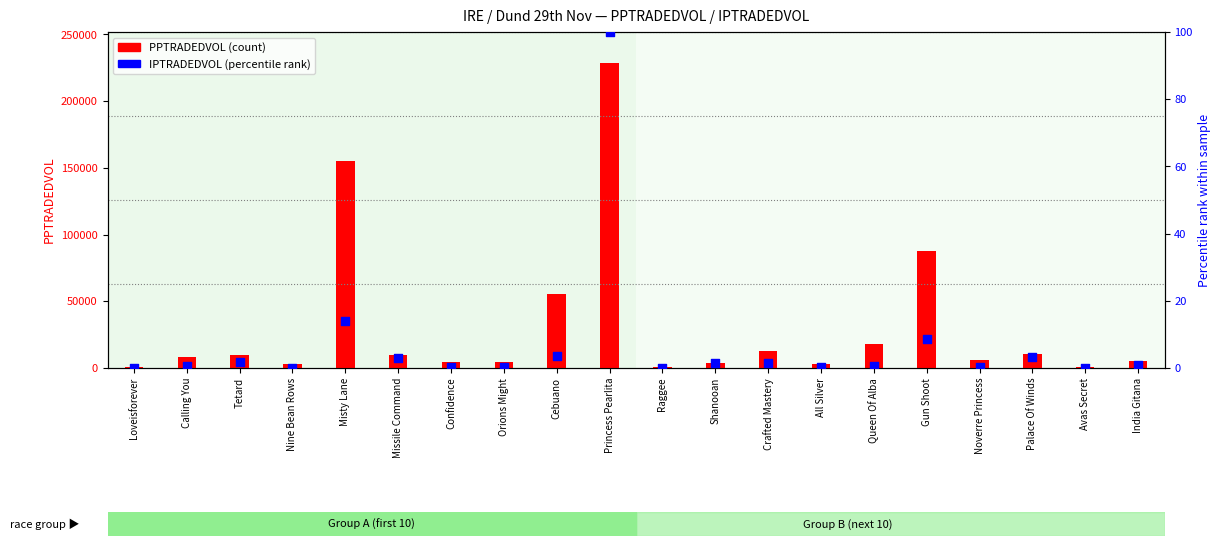

Which series has the largest Y range (max minus min)?

PPTRADEDVOL (count)